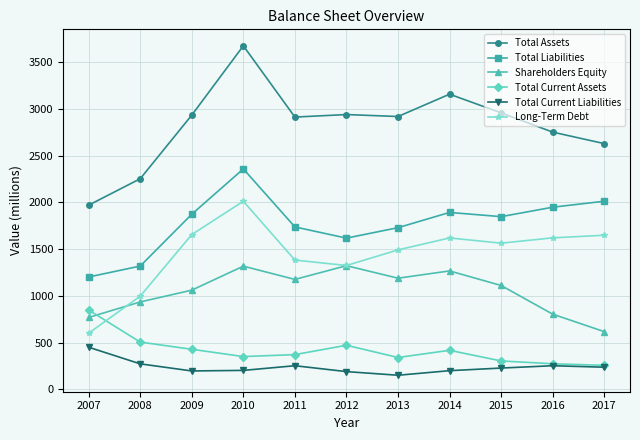

How many categories are shown in the chart?

11